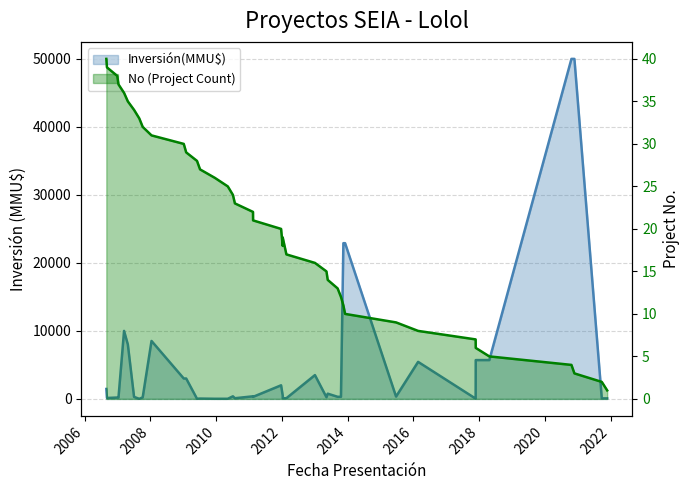

How many values are below 21?

20